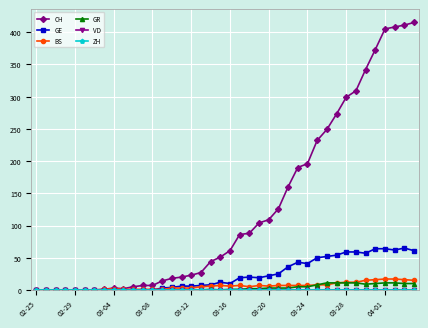

Which series has the widest spread of values?

CH